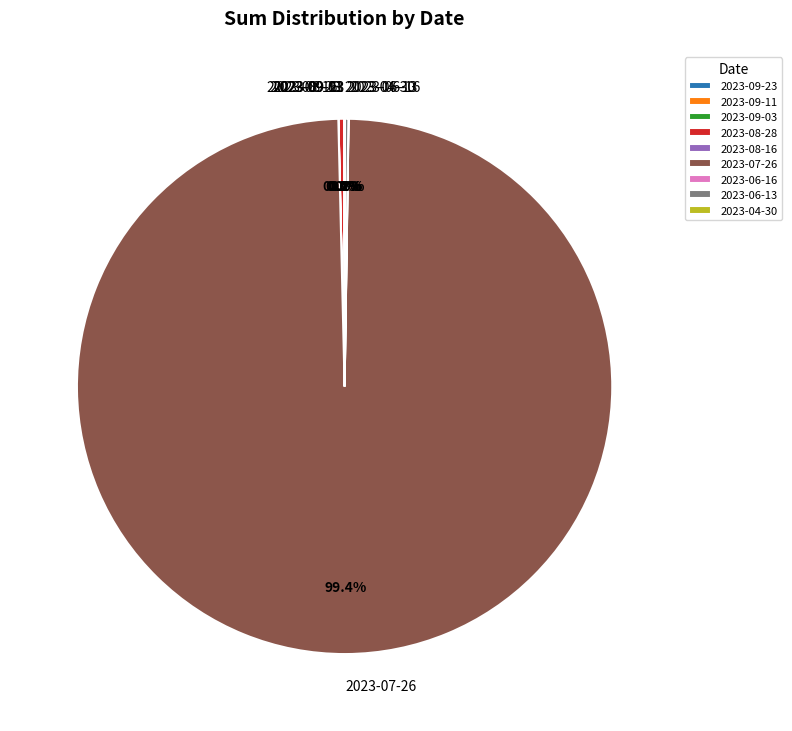

Which slice is the largest?

2023-07-26